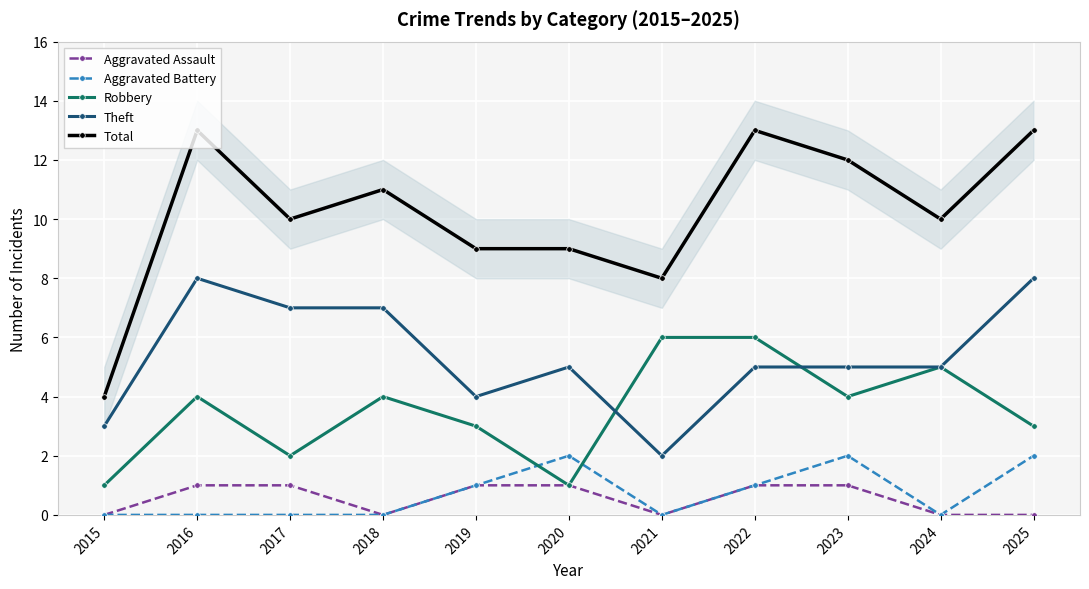

Where is Aggravated Battery nearest to the value 1?

2019